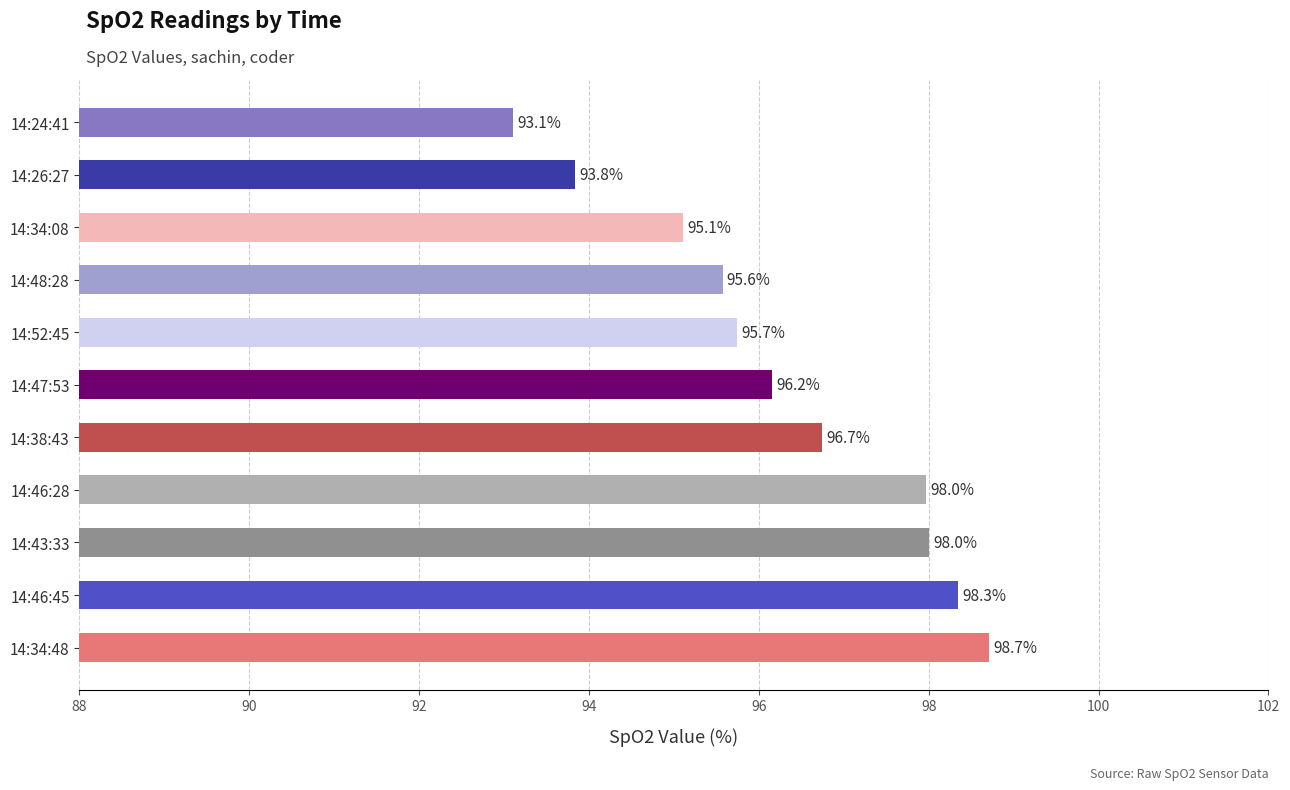

Approximately how many times larger is the value at 14:43:33 compared to 14:47:53?

1.0